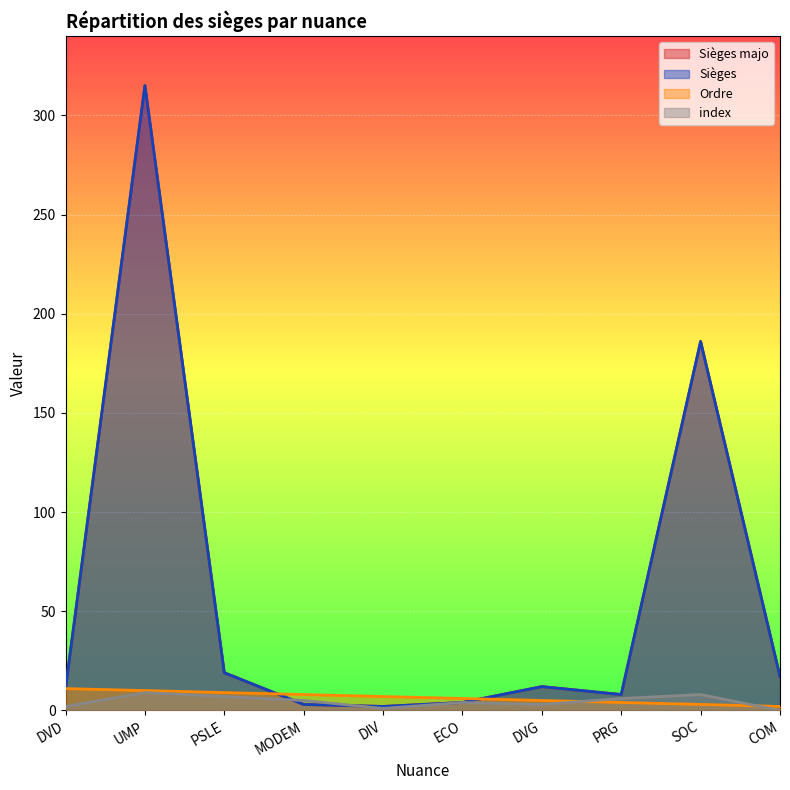

Reading left to right, what are all the values shown in this chart?

Sièges majo: DVD=11	UMP=315	PSLE=19	MODEM=3	DIV=2	ECO=4	DVG=12	PRG=8	SOC=186	COM=17
Sièges: DVD=11	UMP=315	PSLE=19	MODEM=3	DIV=2	ECO=4	DVG=12	PRG=8	SOC=186	COM=17
Ordre: DVD=11	UMP=10	PSLE=9	MODEM=8	DIV=7	ECO=6	DVG=5	PRG=4	SOC=3	COM=2
index: DVD=2	UMP=9	PSLE=7	MODEM=5	DIV=1	ECO=4	DVG=3	PRG=6	SOC=8	COM=0